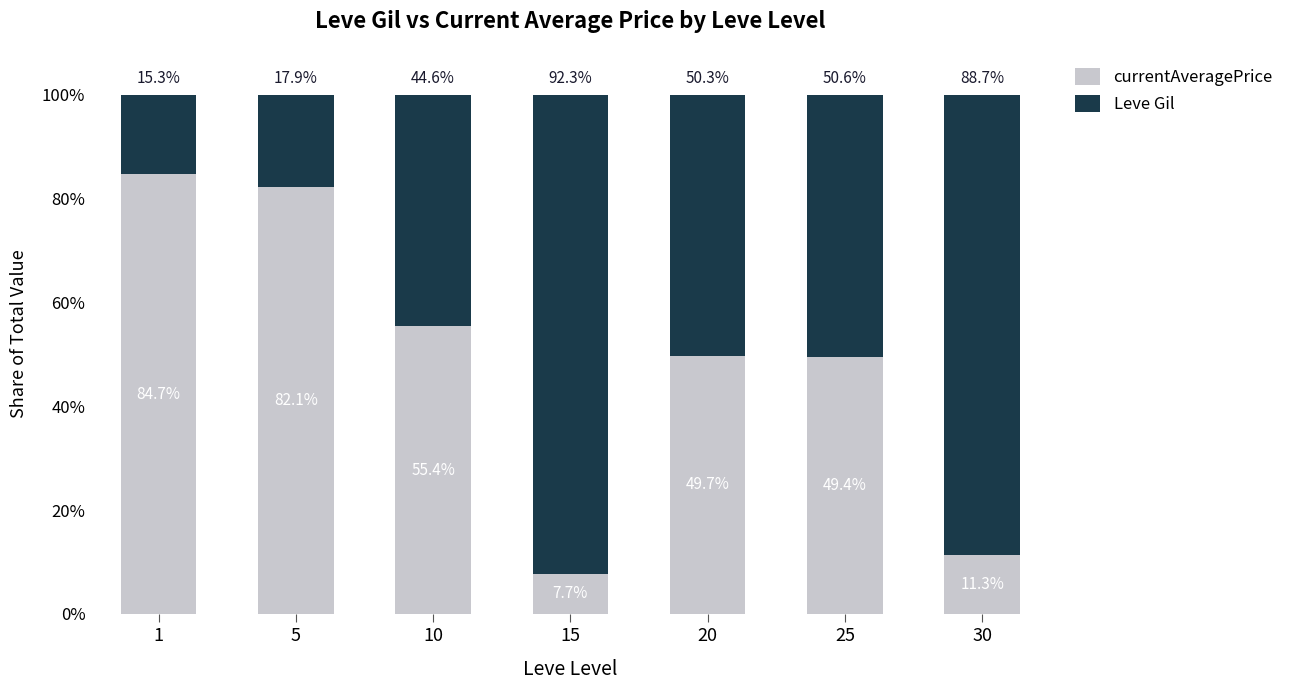

What is the total value across all series at 15?

100.0